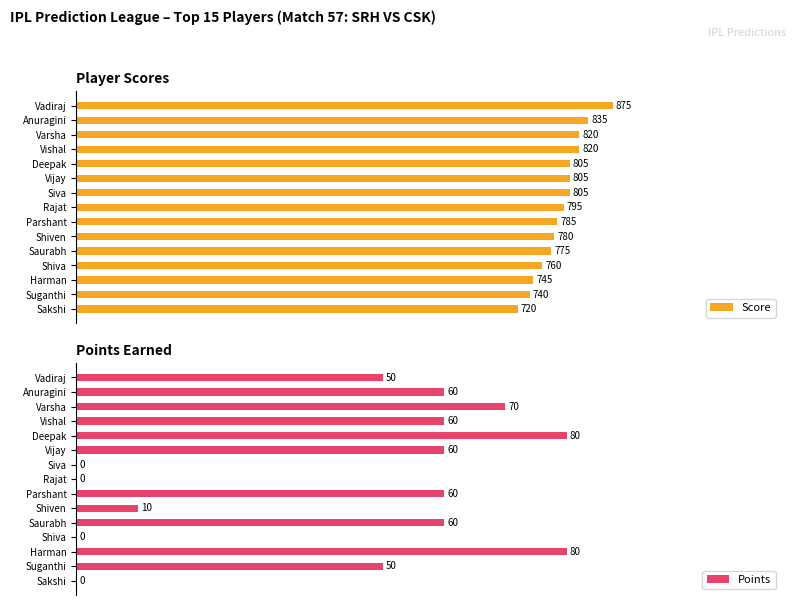

Between Sakshi and Rajat, which is larger?

Rajat